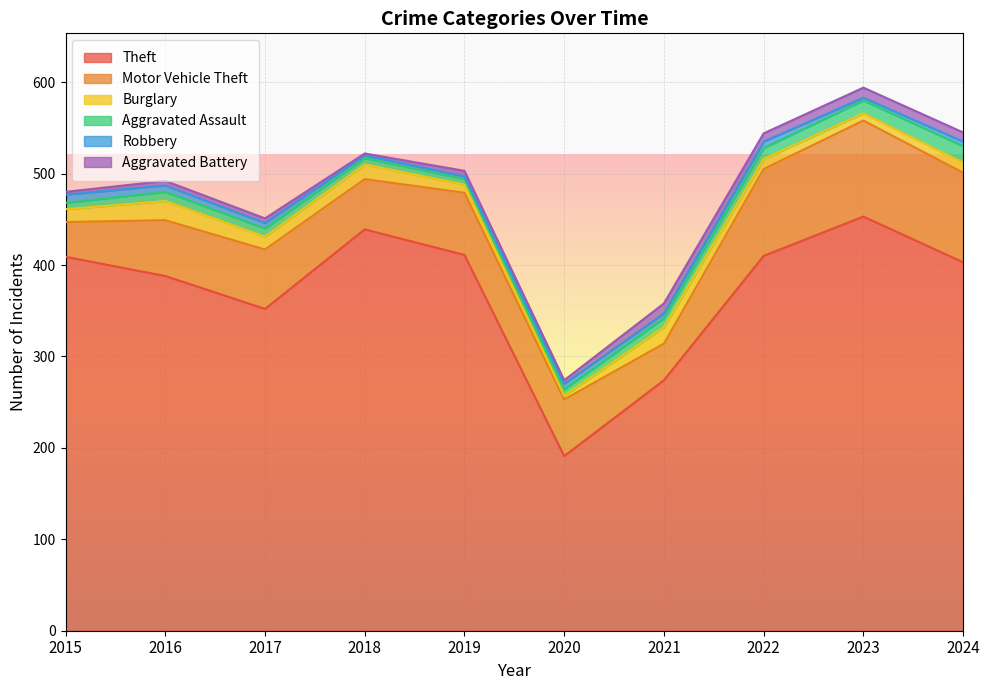

At which category is the sum across all series the highest?

2023